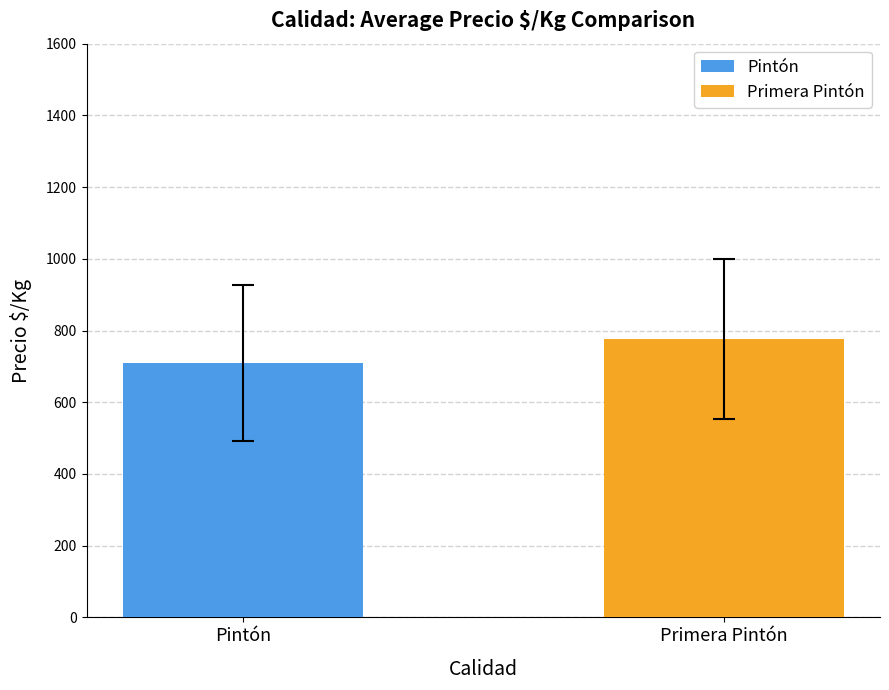

What is the smallest value displayed?

709.1